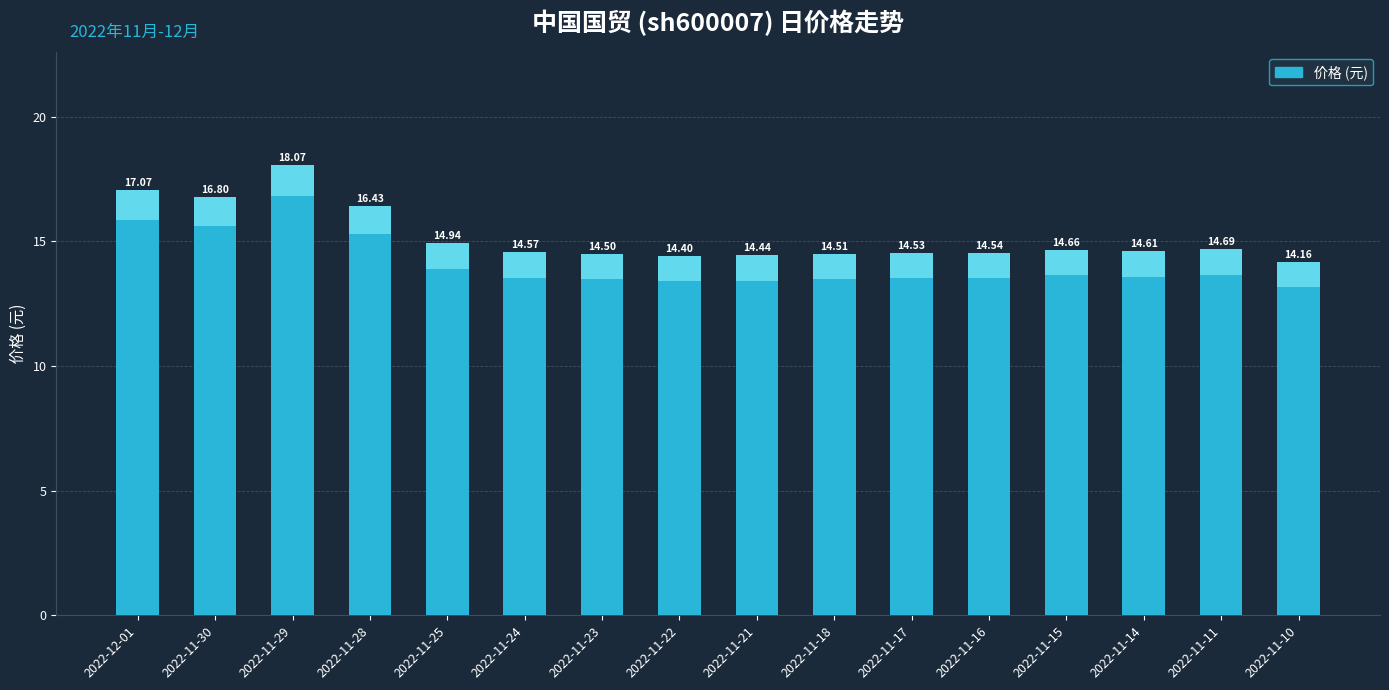

Reading left to right, transcribe all the data shown in this chart.

17.1	16.8	18.1	16.4	14.9	14.6	14.5	14.4	14.4	14.5	14.5	14.5	14.7	14.6	14.7	14.2